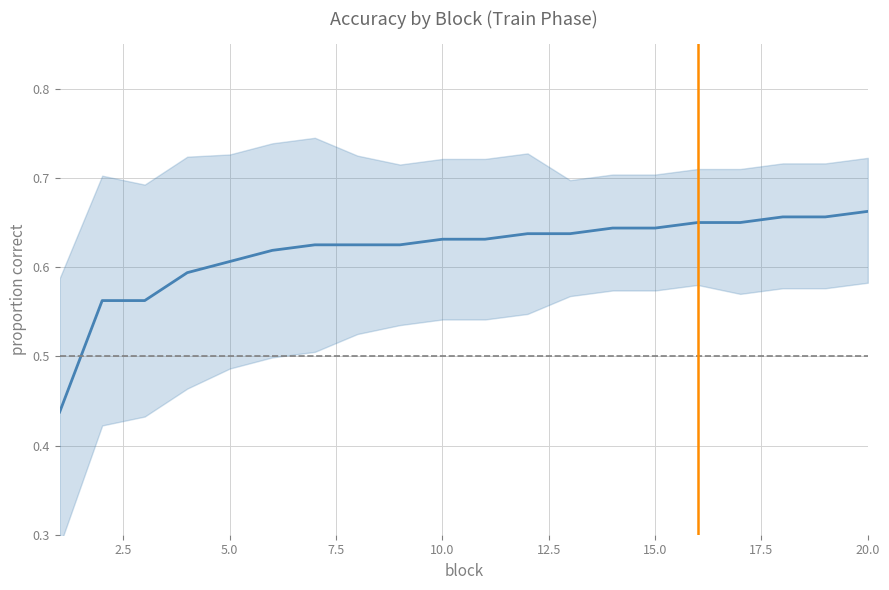

What is the value of the mean_corr point at the 17th from the left?

0.6